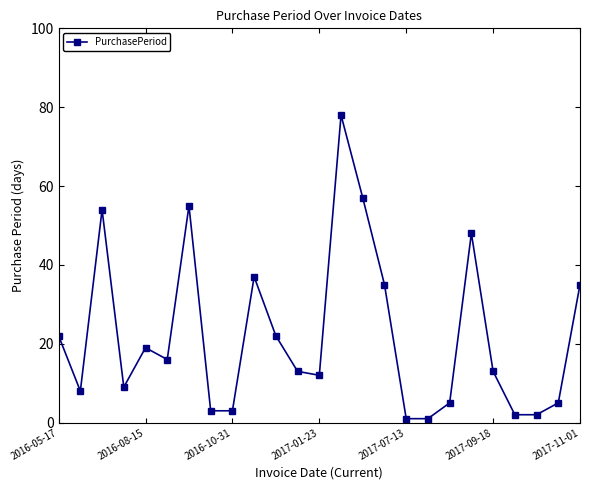

True or false: there are more than 1 points higher than both neighbors.

True